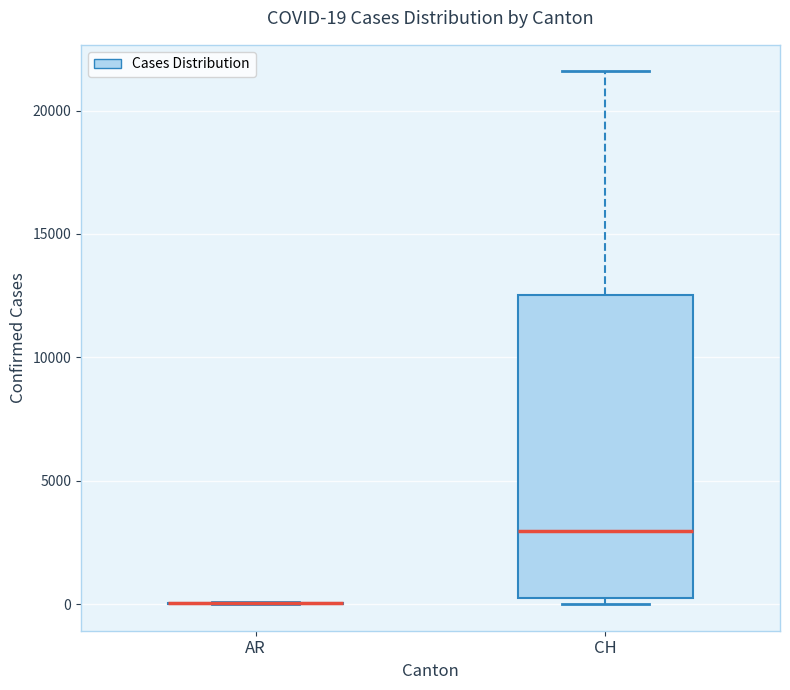

Which box is the tallest, from its lower edge to its upper edge?

CH